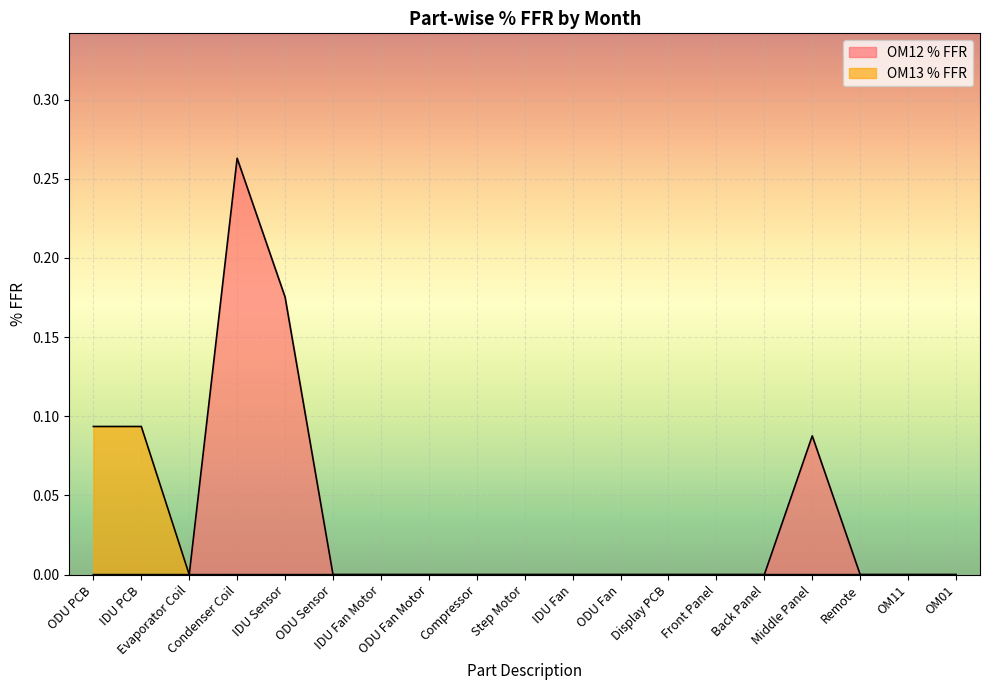

What position from the right is ODU Fan Motor?

12